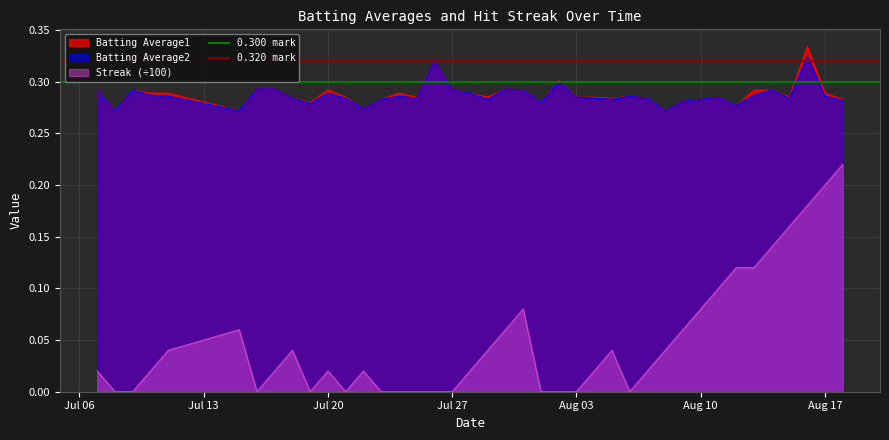

True or false: Batting Average2 and Streak (÷100) cross at least once.

False